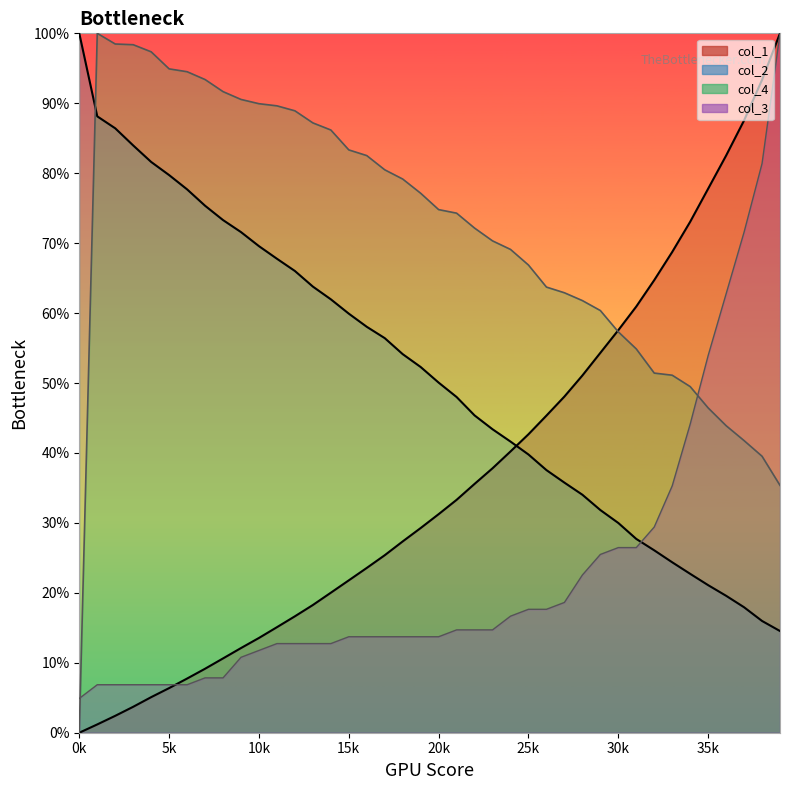

Which series has the largest total across all categories?

col_4